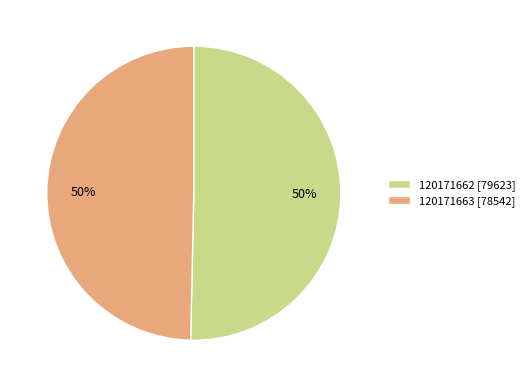

Which has a higher value, 120171662 or 120171663?

120171662